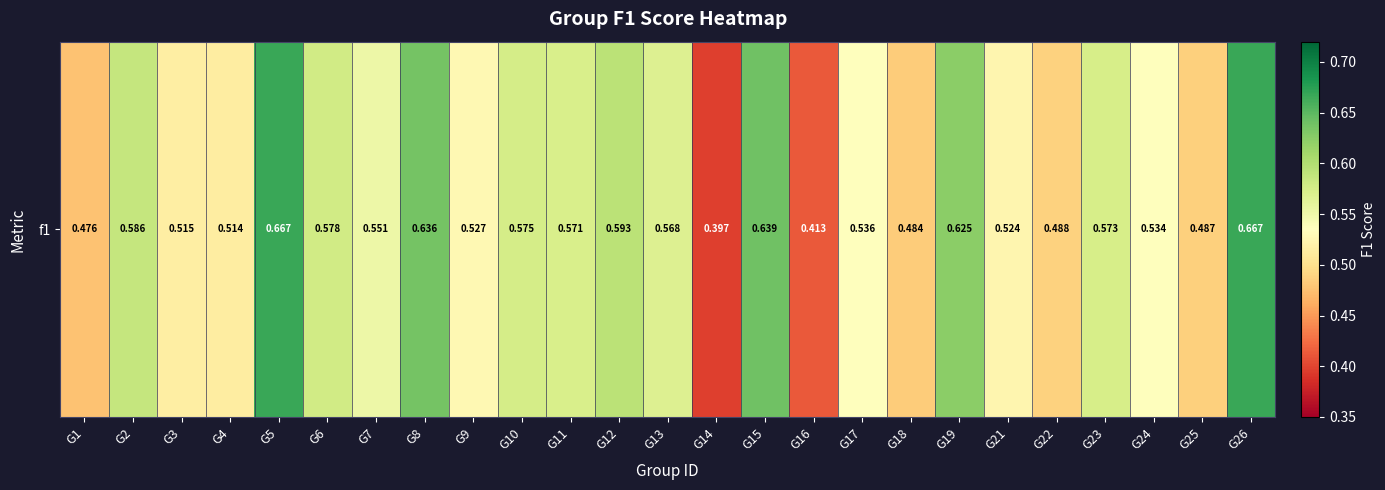

Reading left to right, transcribe all the data shown in this chart.

0.5	0.6	0.5	0.5	0.7	0.6	0.6	0.6	0.5	0.6	0.6	0.6	0.6	0.4	0.6	0.4	0.5	0.5	0.6	0.5	0.5	0.6	0.5	0.5	0.7